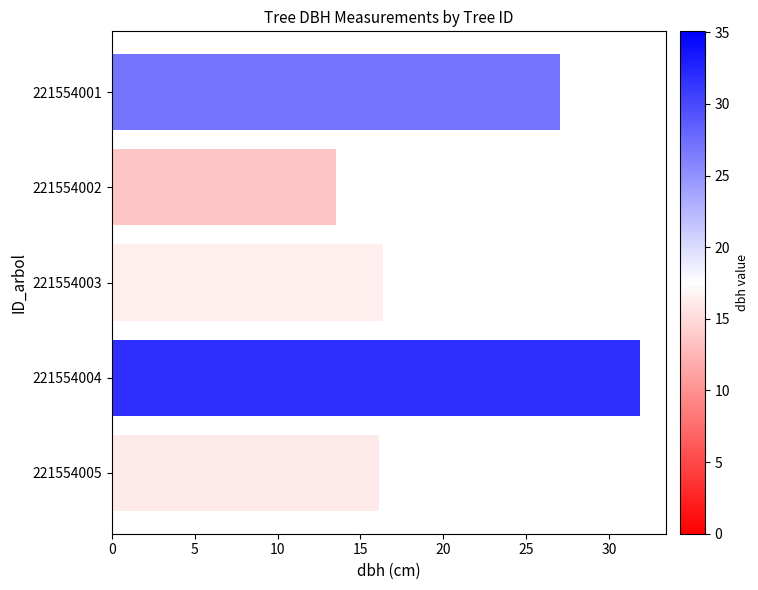

How many series are shown in this chart?

1